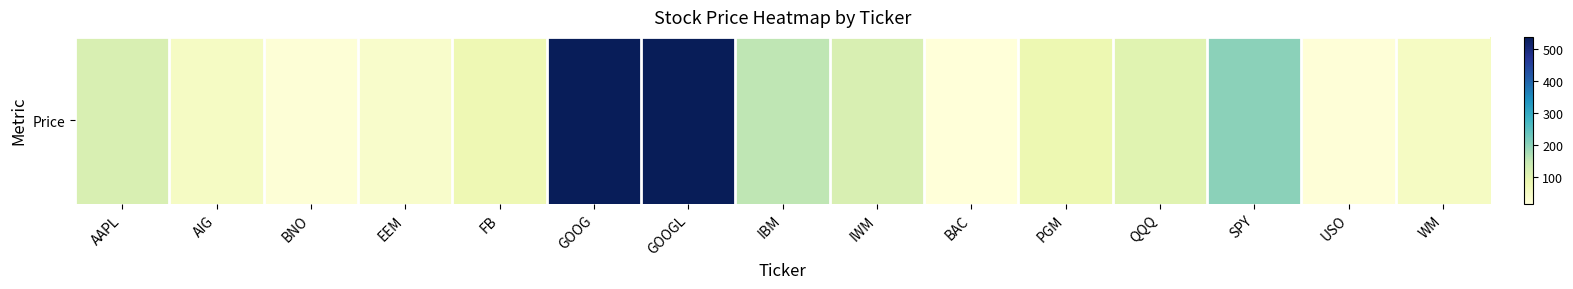

At which category does the chart reach its minimum across all series?

BAC